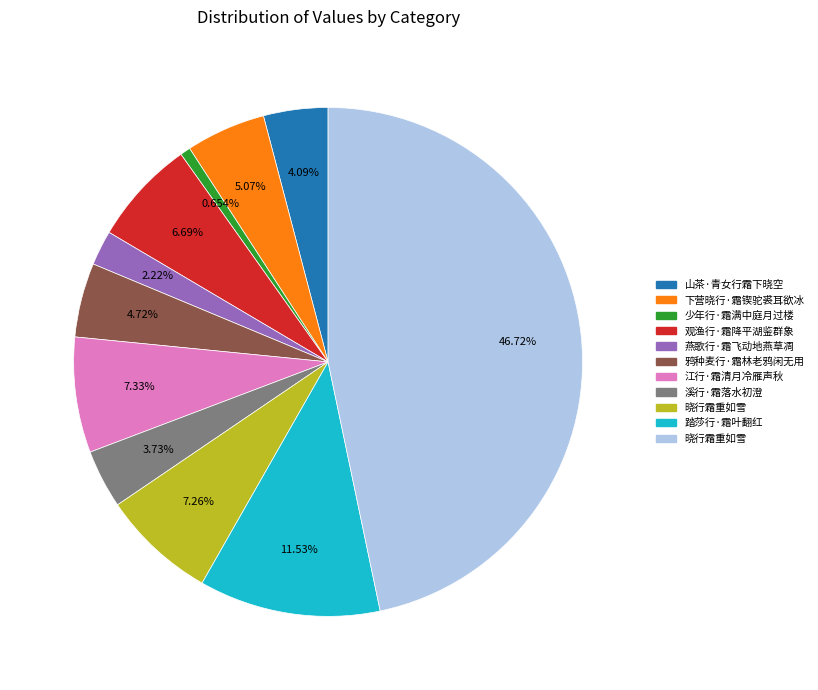

Is there any slice that represents more than half of the pie?

No